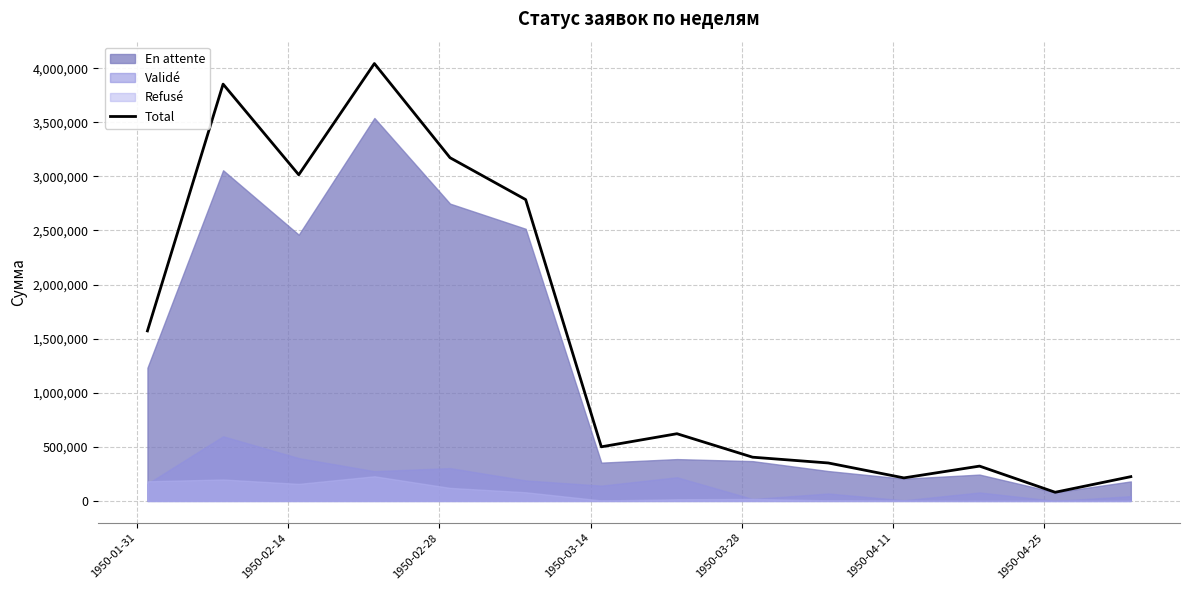

What is the maximum value for Total?

4043068.1